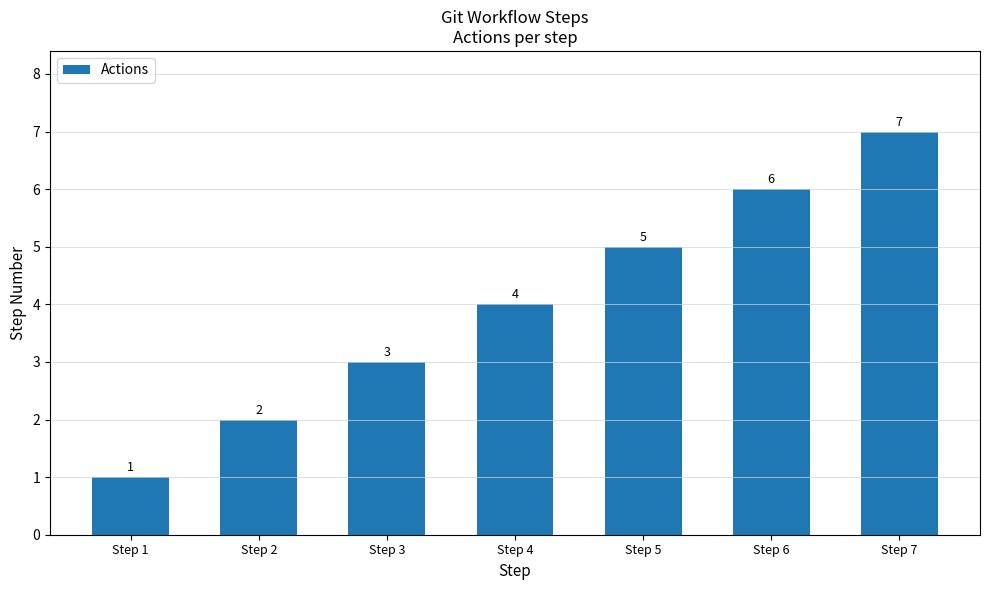

Is it true that the value at Step 6 is 3?

False